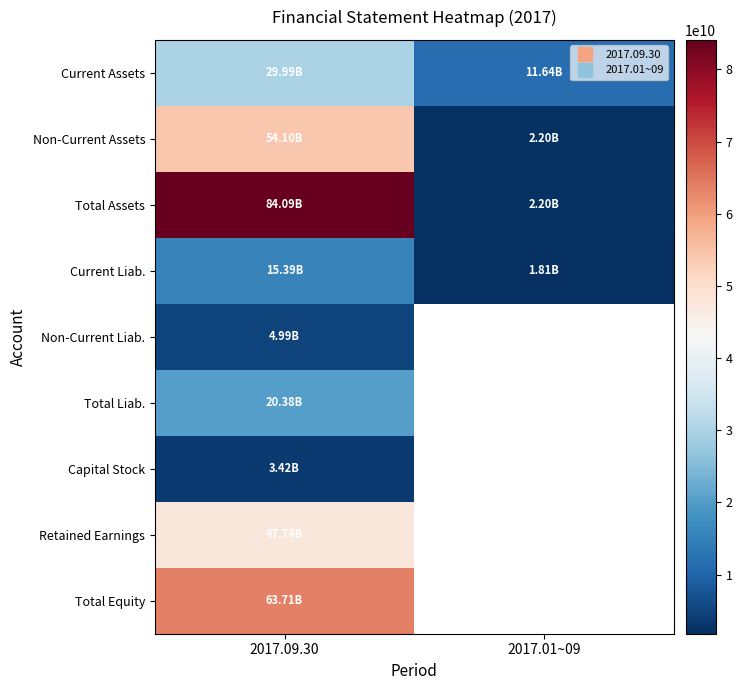

Rank the categories by Current Assets value from lowest to highest.

2017.01~09, 2017.09.30